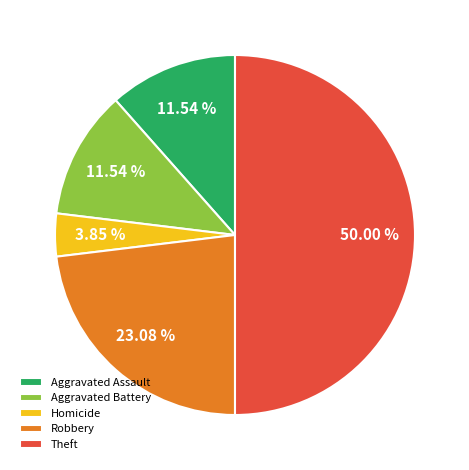

Does Robbery account for over 50% of the chart?

No